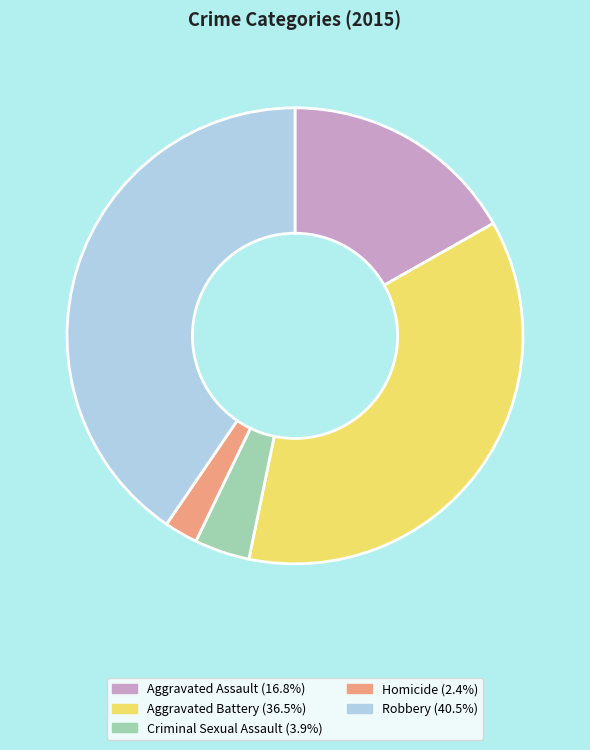

Do Criminal Sexual Assault and Homicide together represent more than half of the pie?

No